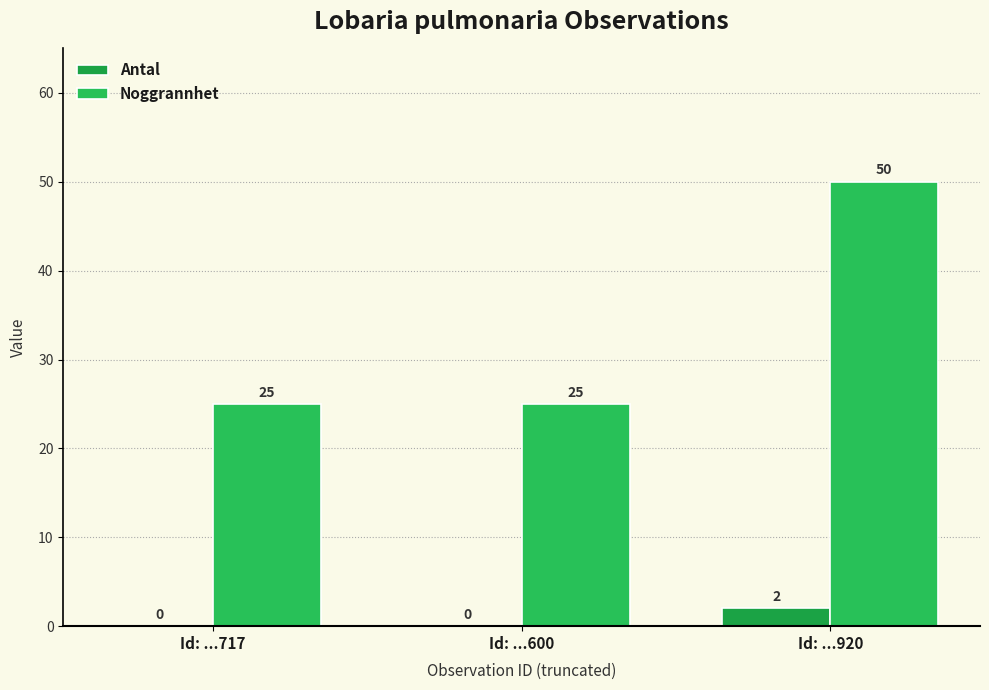

Reading left to right, what are all the values shown in this chart?

Antal: 0	0	2
Noggrannhet: 25	25	50